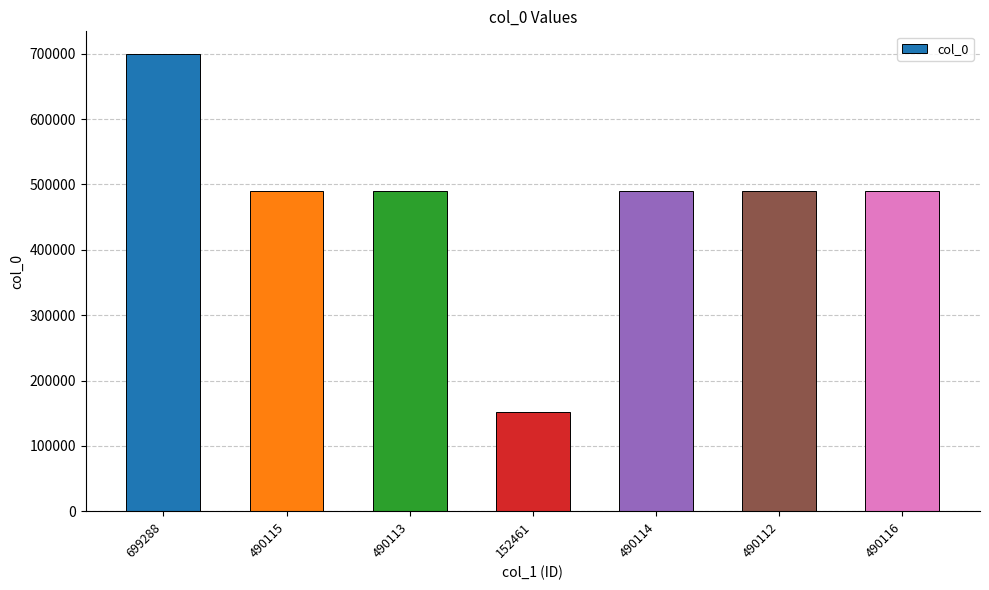

What is the label of the 3rd bar from the left?

490113